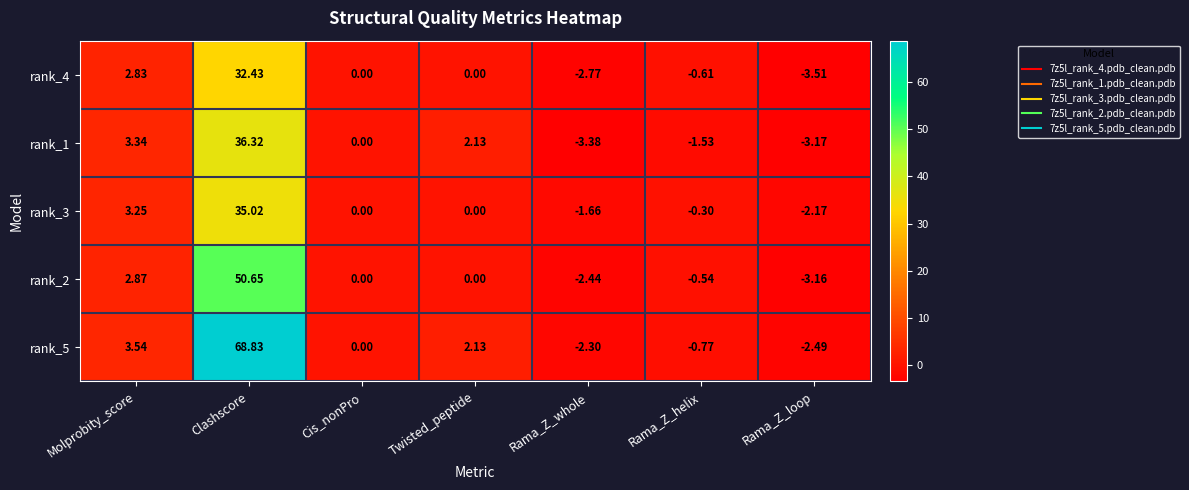

Count the number of data series in this chart.

5